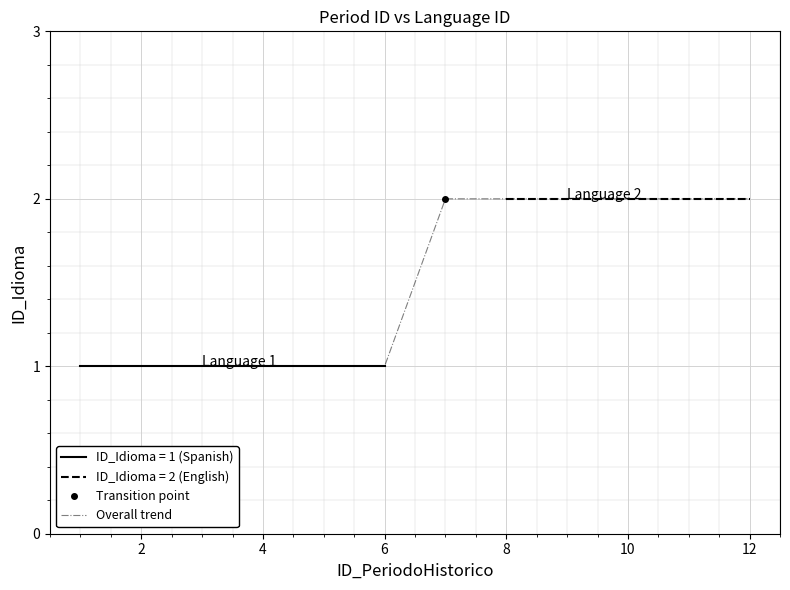

Reading left to right, transcribe all the data shown in this chart.

1	1	1	1	1	1	2	2	2	2	2	2